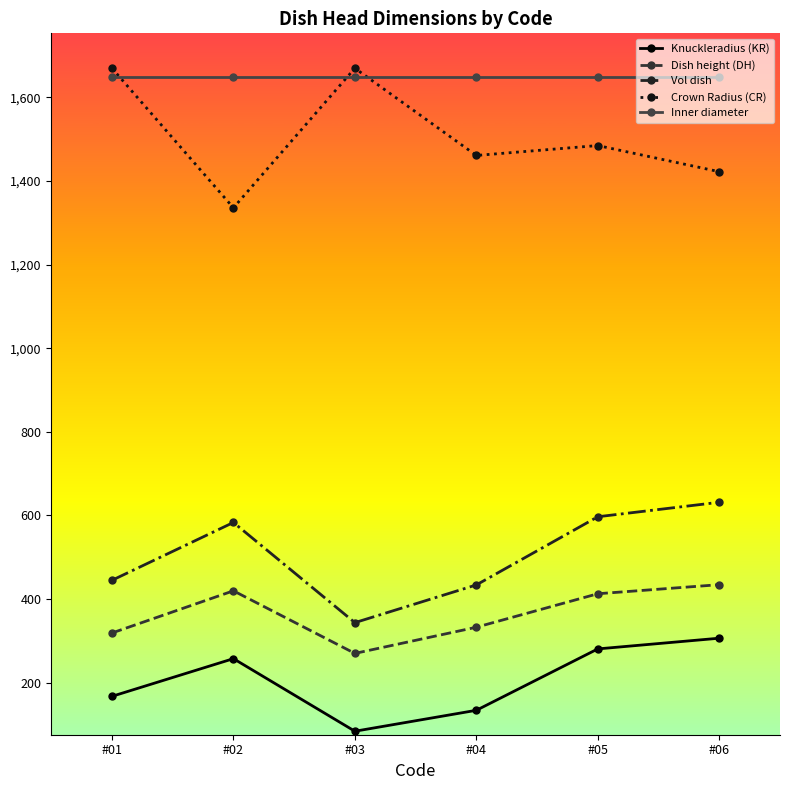

The Dish height (DH) series shows 173.6 at #04. True or false?

False